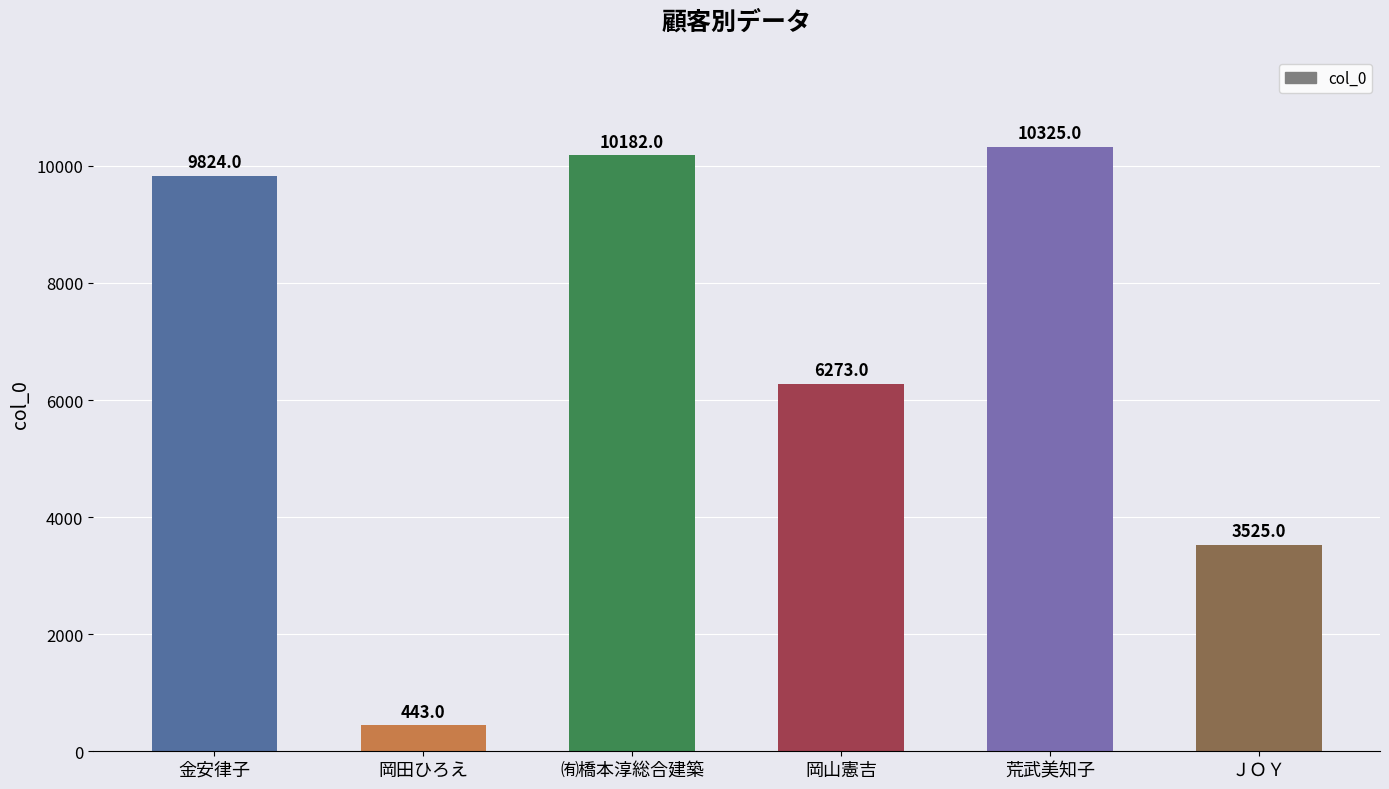

What value does the data have at ＪＯＹ, to the nearest 100?

3500